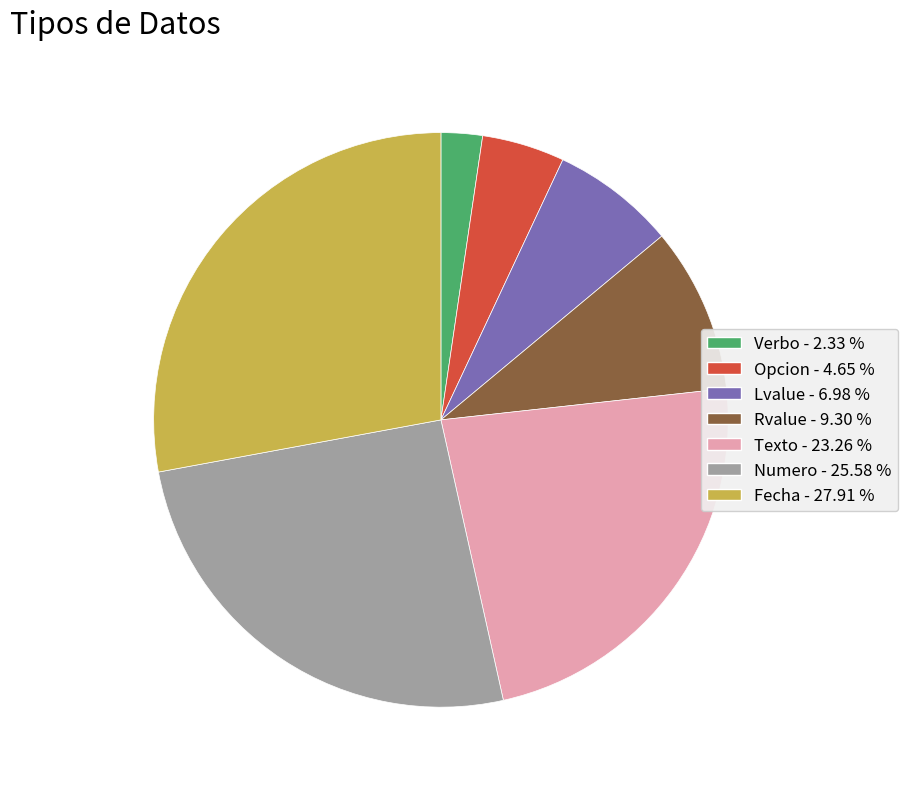

Which category has the smallest portion of the pie?

Verbo